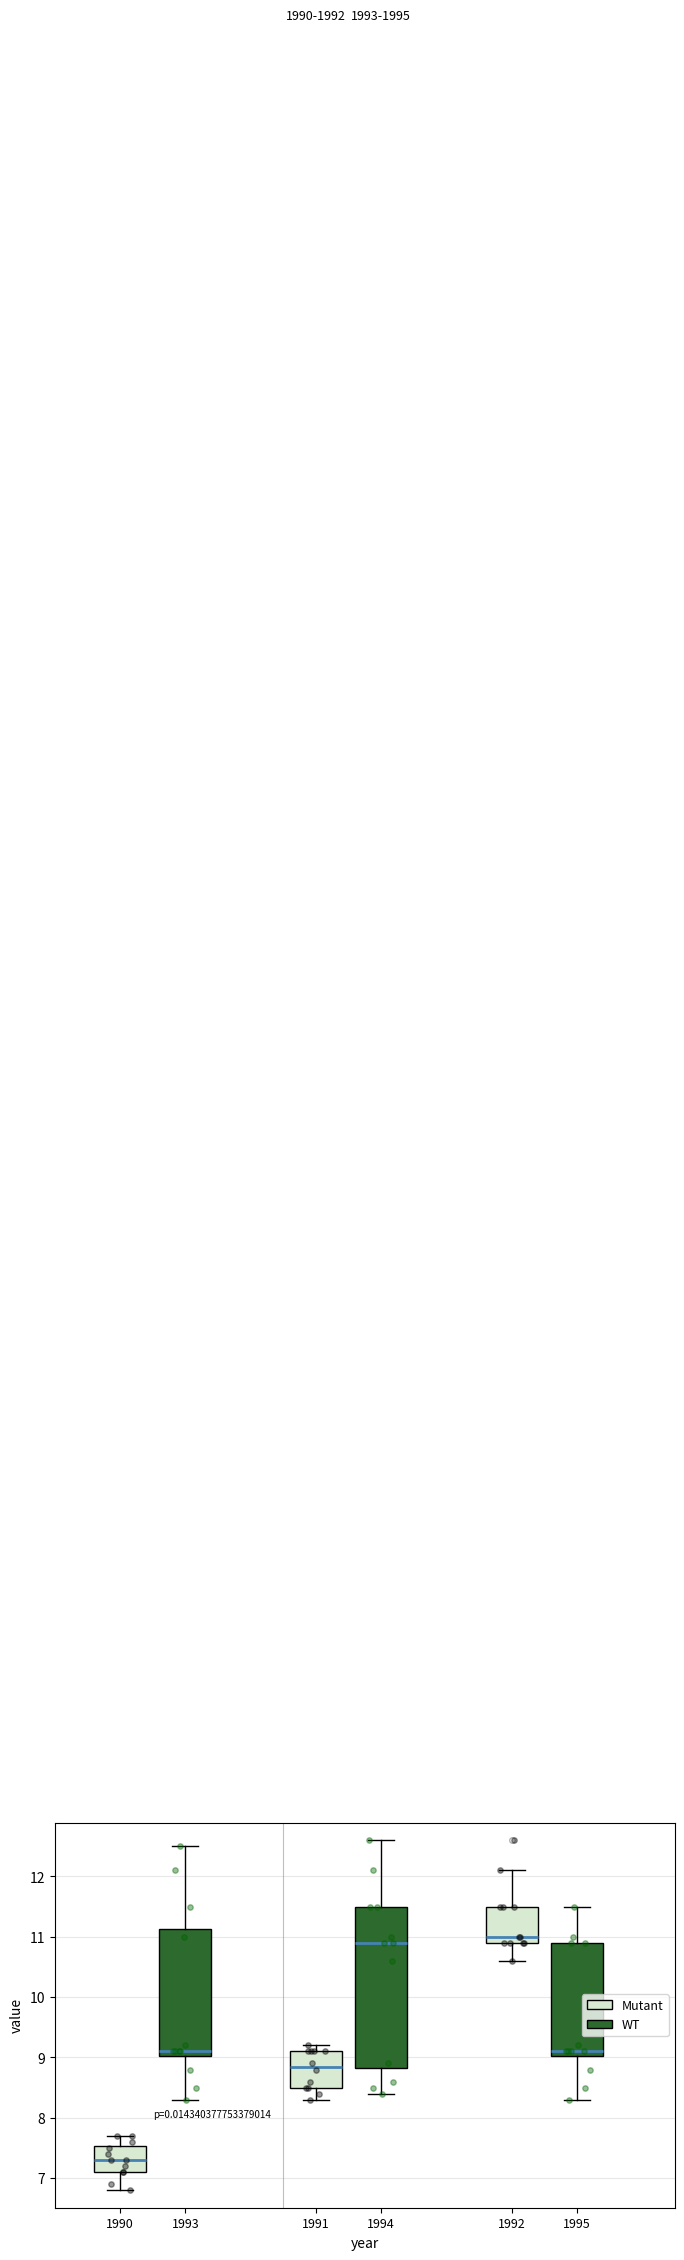

Comparing the boxes themselves (not the whiskers), which one is the tallest?

1991 (WT)